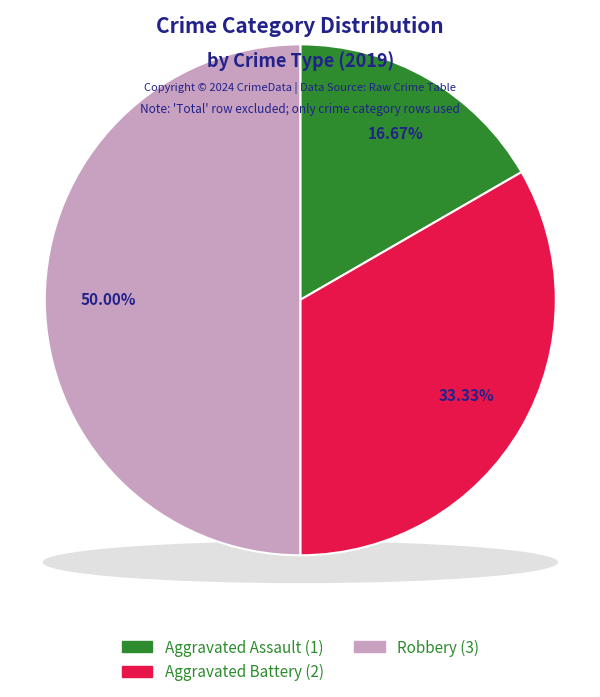

What is the smallest slice in the pie chart?

Aggravated Assault